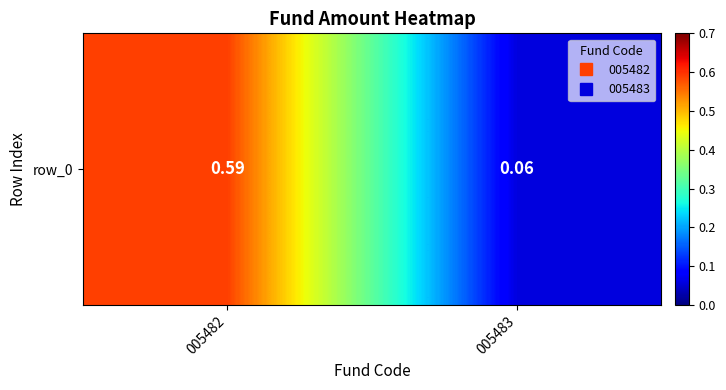

Reading right to left, what are all the values shown in this chart?

0.1	0.6